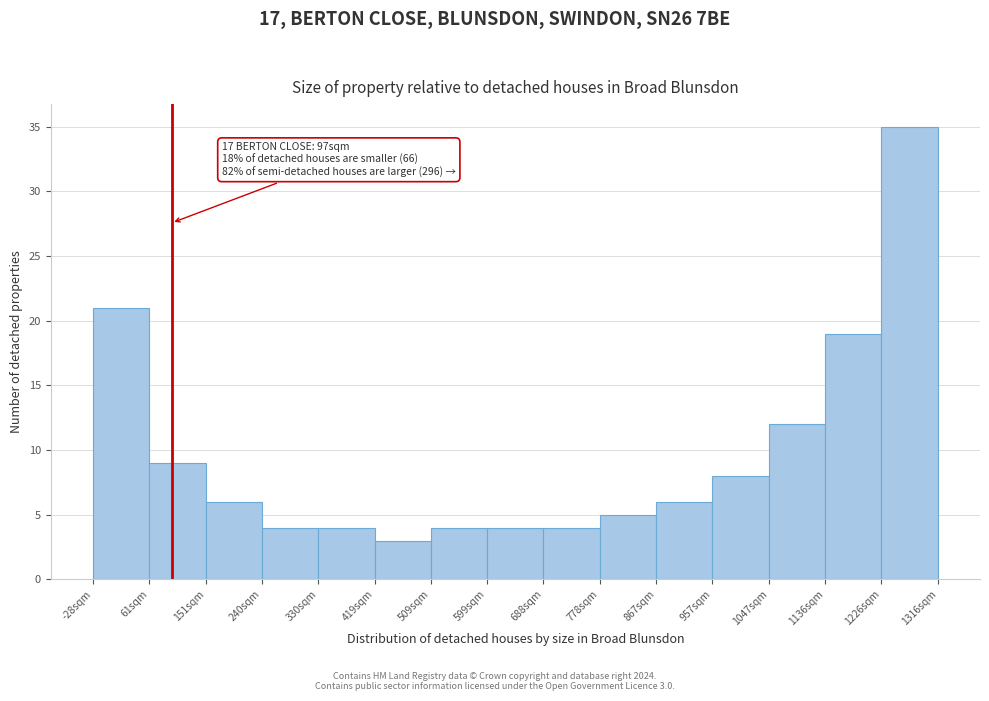

Which range on the x-axis has the tallest bar?

1230 to 1320